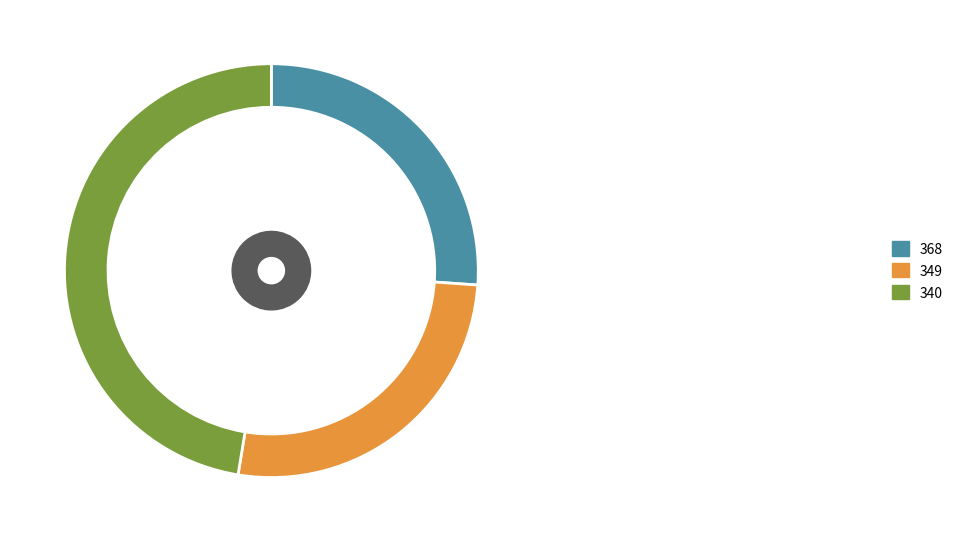

What is the change in value from 349 to 340?

+118